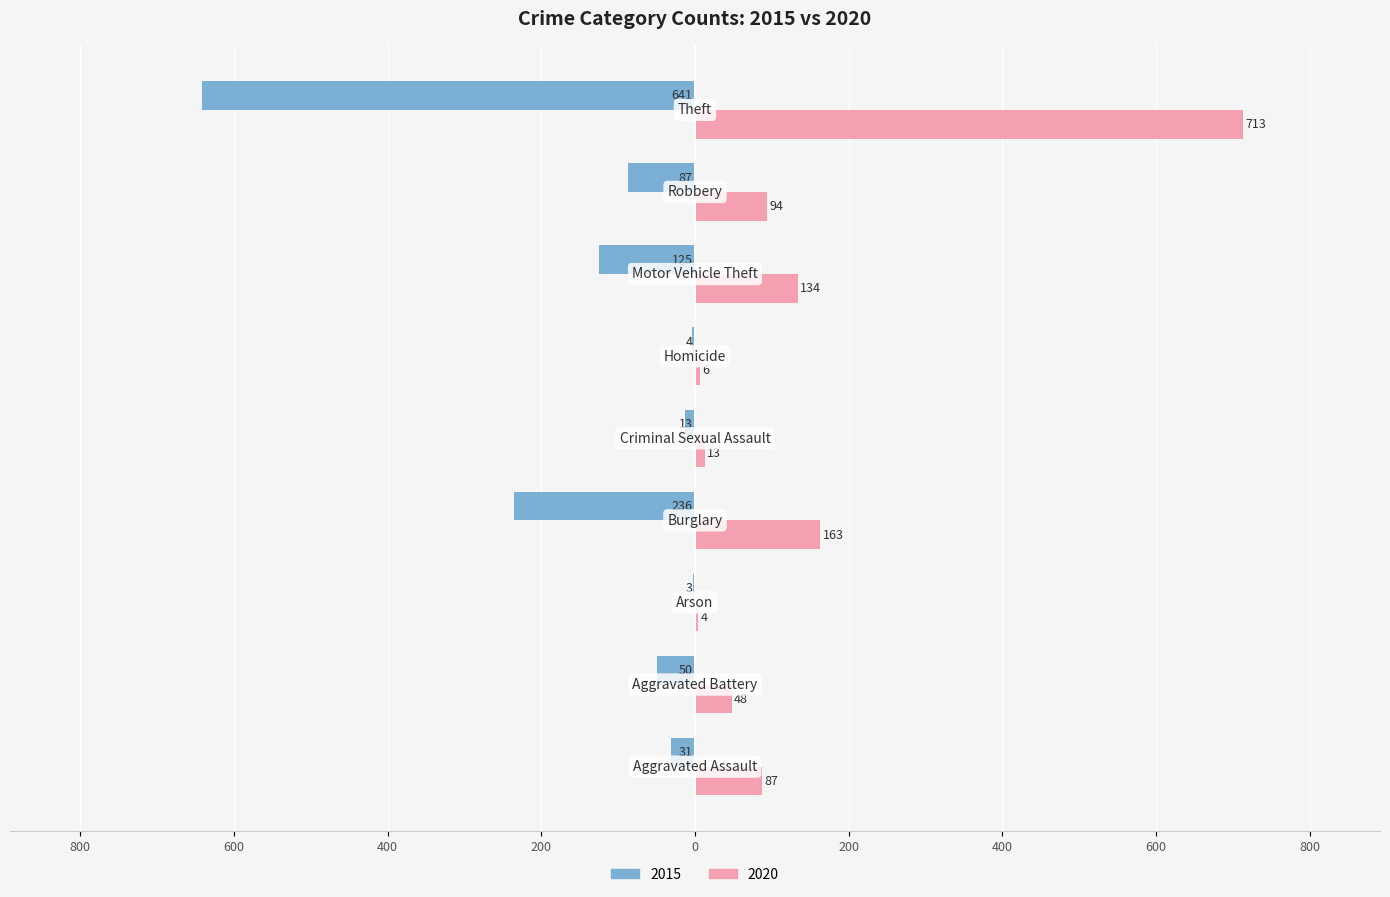

What is the difference between the maximum and minimum values in the 2015 series?

638